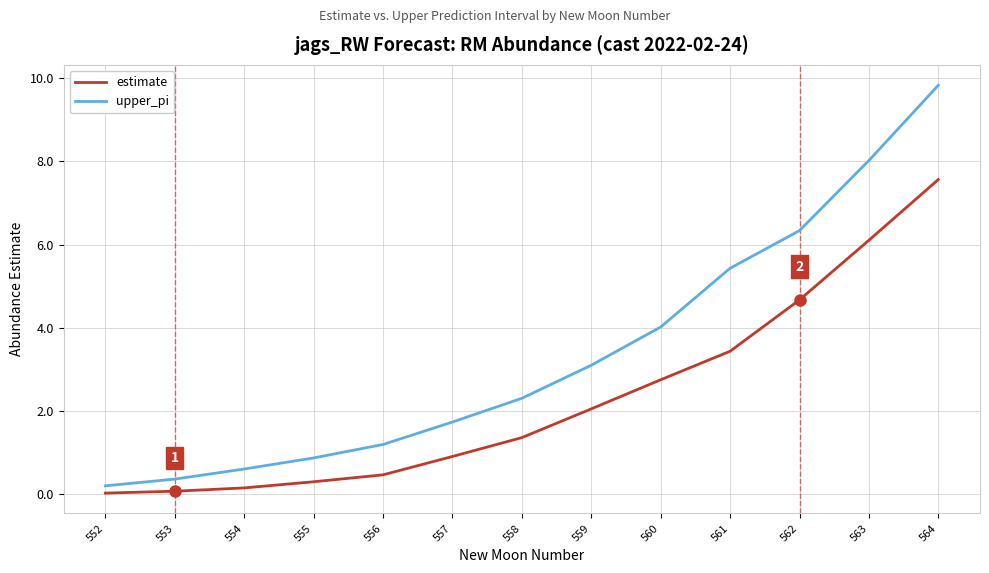

True or false: estimate and upper_pi intersect in this chart.

False